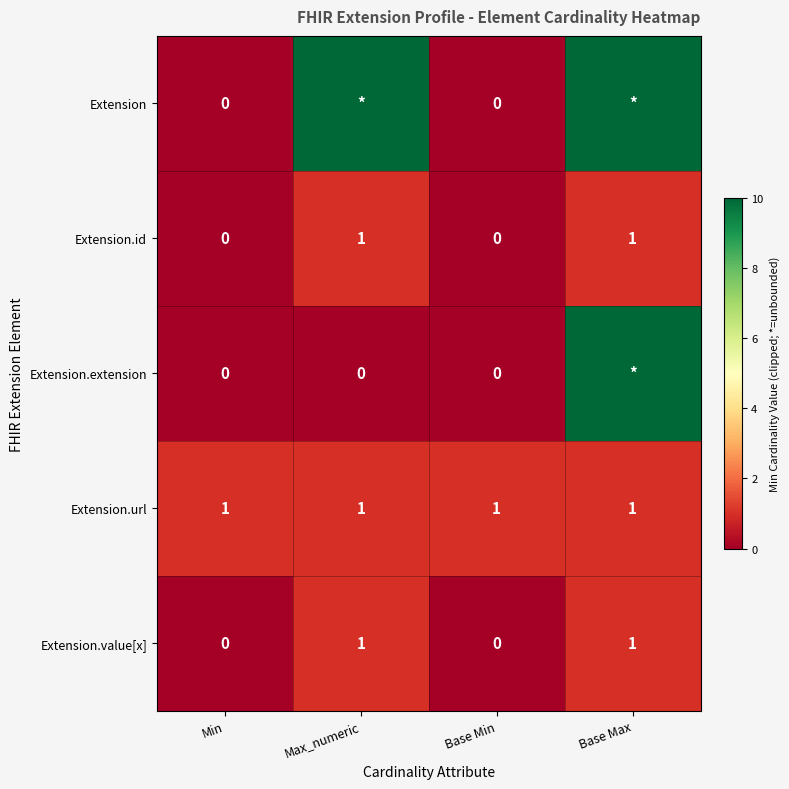

What is the spread (max minus min) of values at Base Min?

1